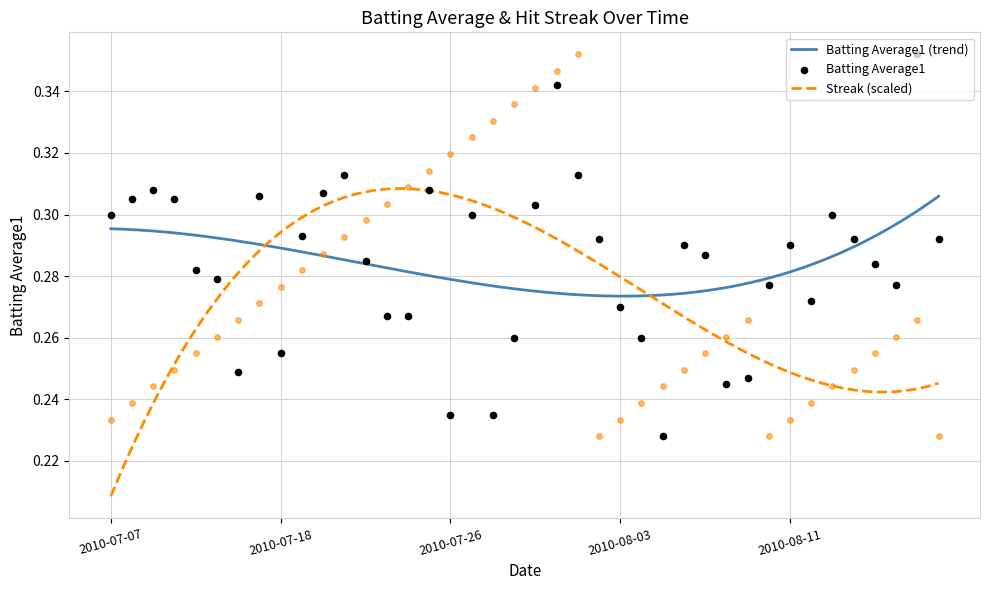

Which series has the largest Y range (max minus min)?

Batting Average1